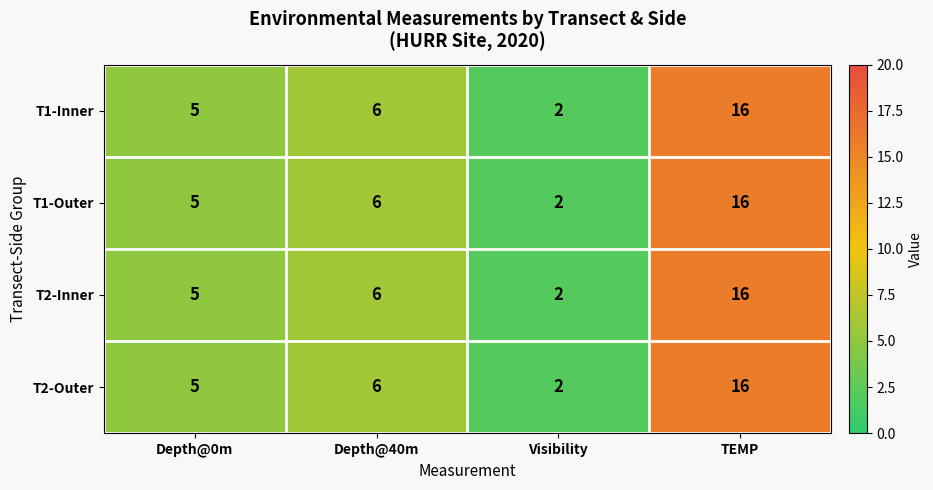

What is the sum of all T2-Outer values?

29